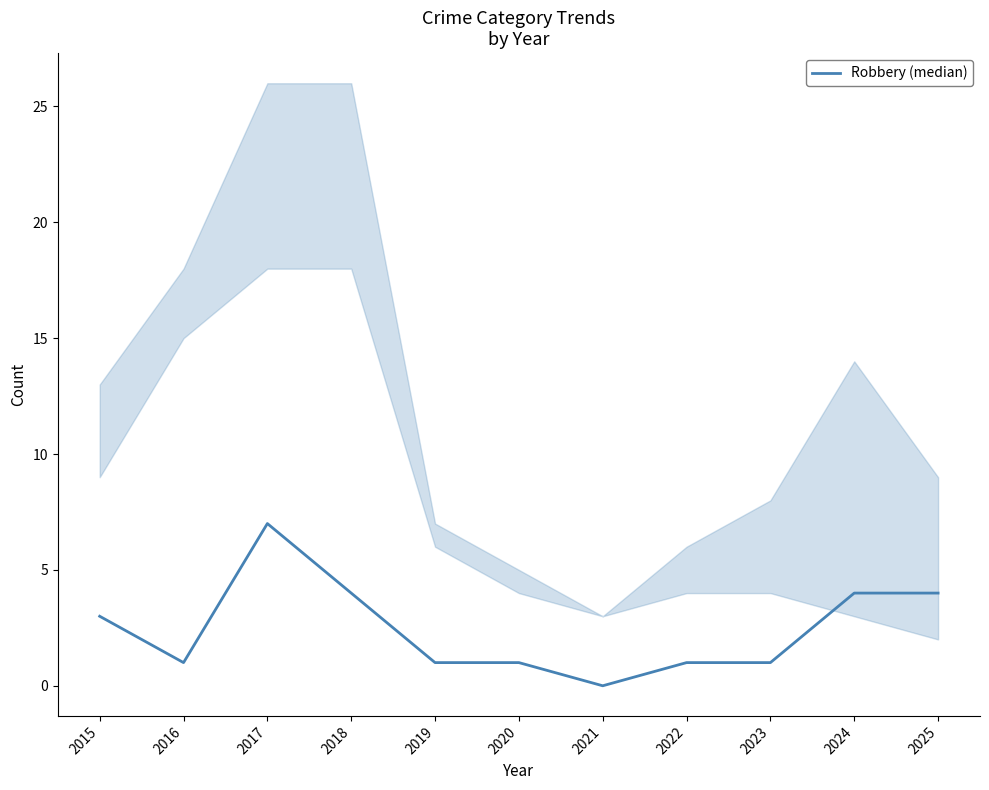

Count the number of categories in the chart.

11